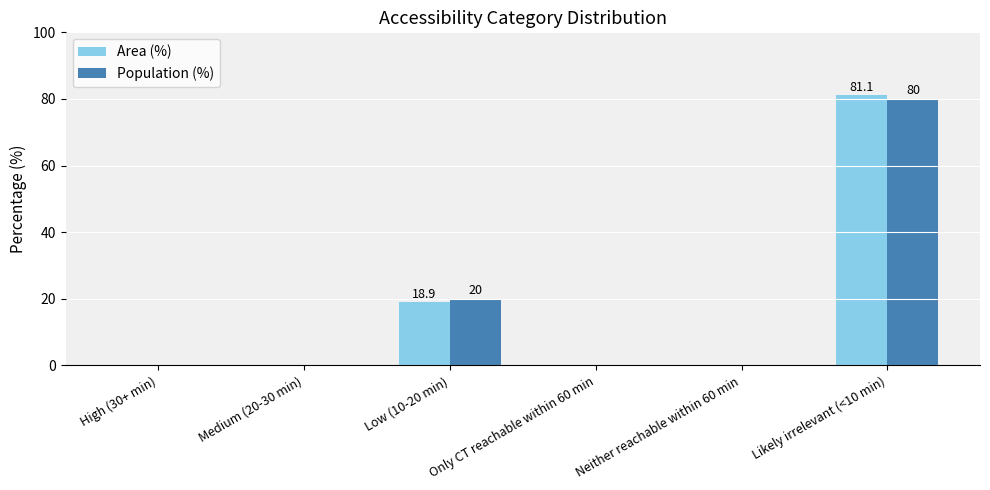

Between Medium (20-30 min) and Likely irrelevant (<10 min), which series saw the biggest shift?

Area (%)